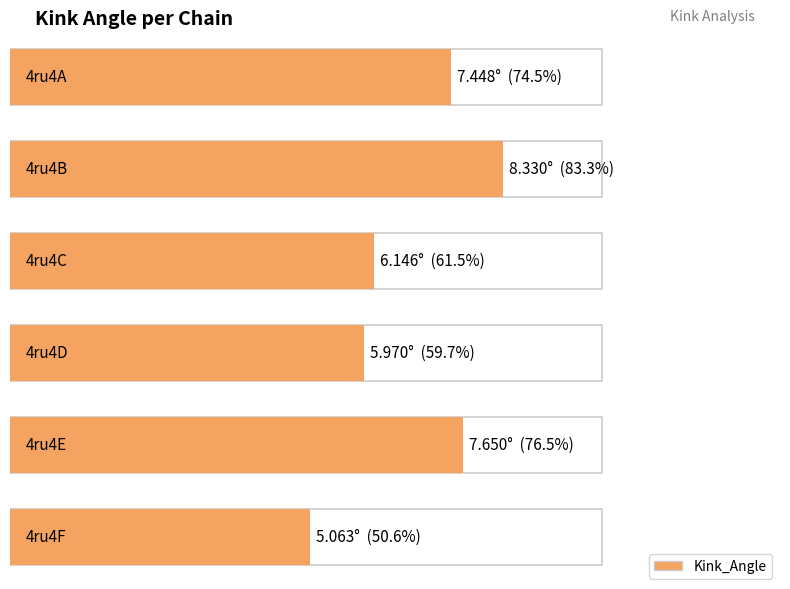

Is it true that the value at 4ru4F is 7.1?

False